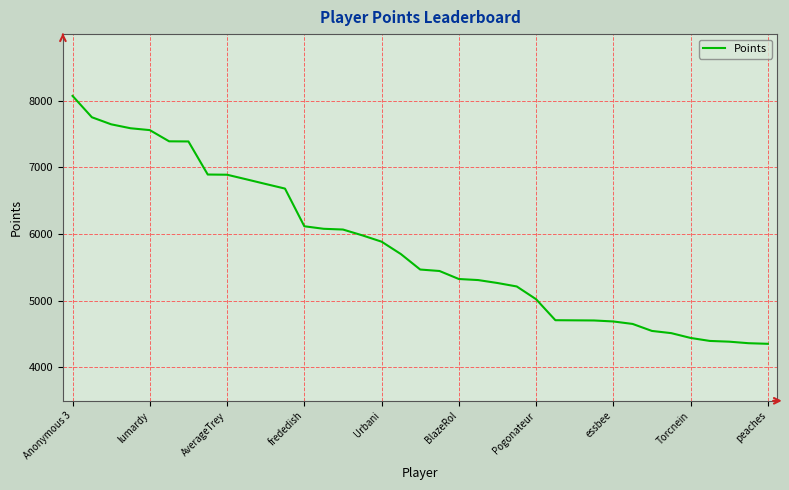

What is the minimum value shown in the chart?

4355